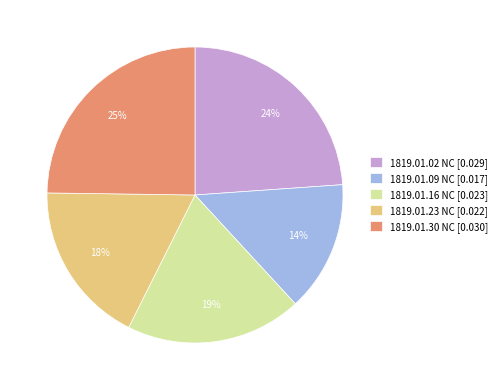

Does 1819.01.30 NC [0.030] represent more than half of the total?

No